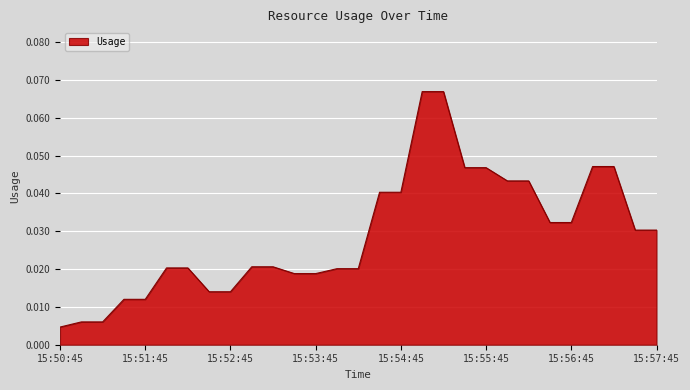

True or false: there are more than 0 points higher than both neighbors.

False